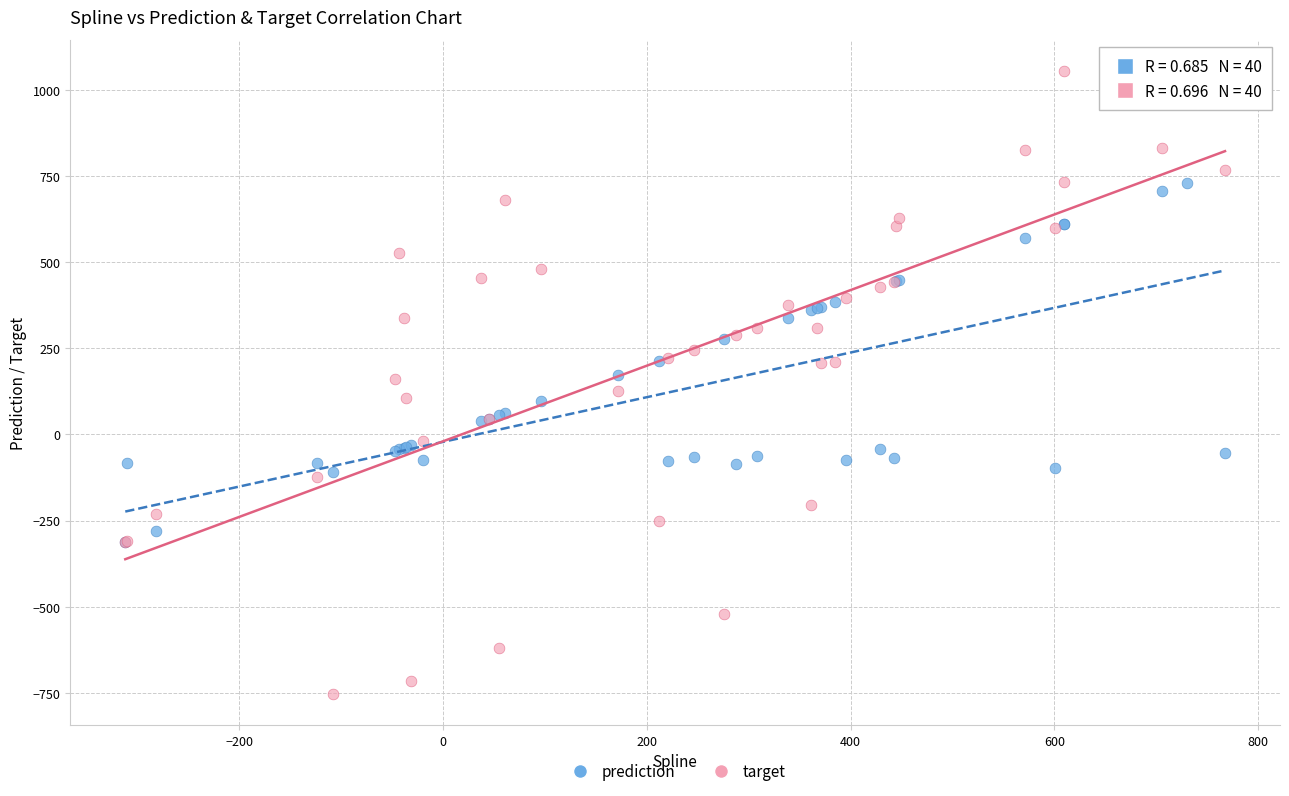

Which series contains the highest Y value?

target